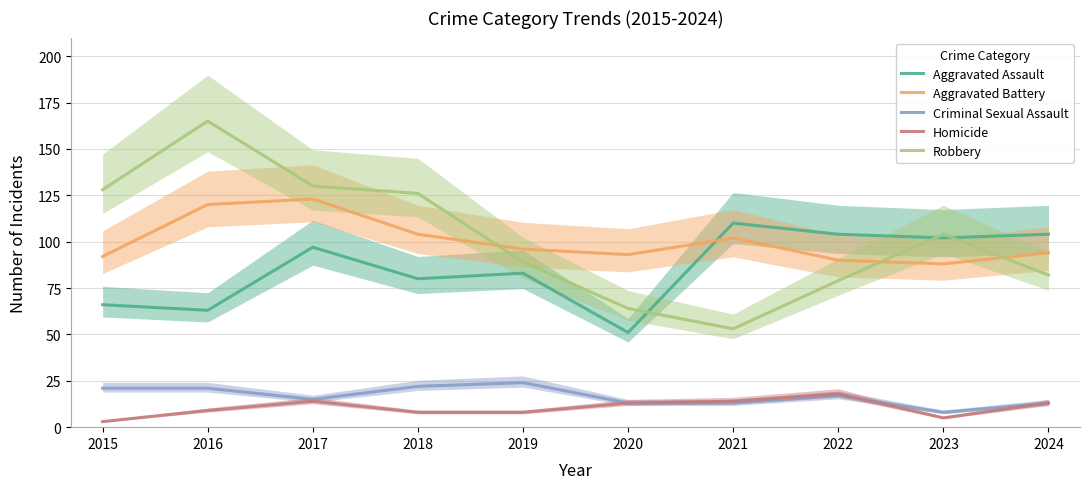

Does the chart display data point markers on the line(s)?

No